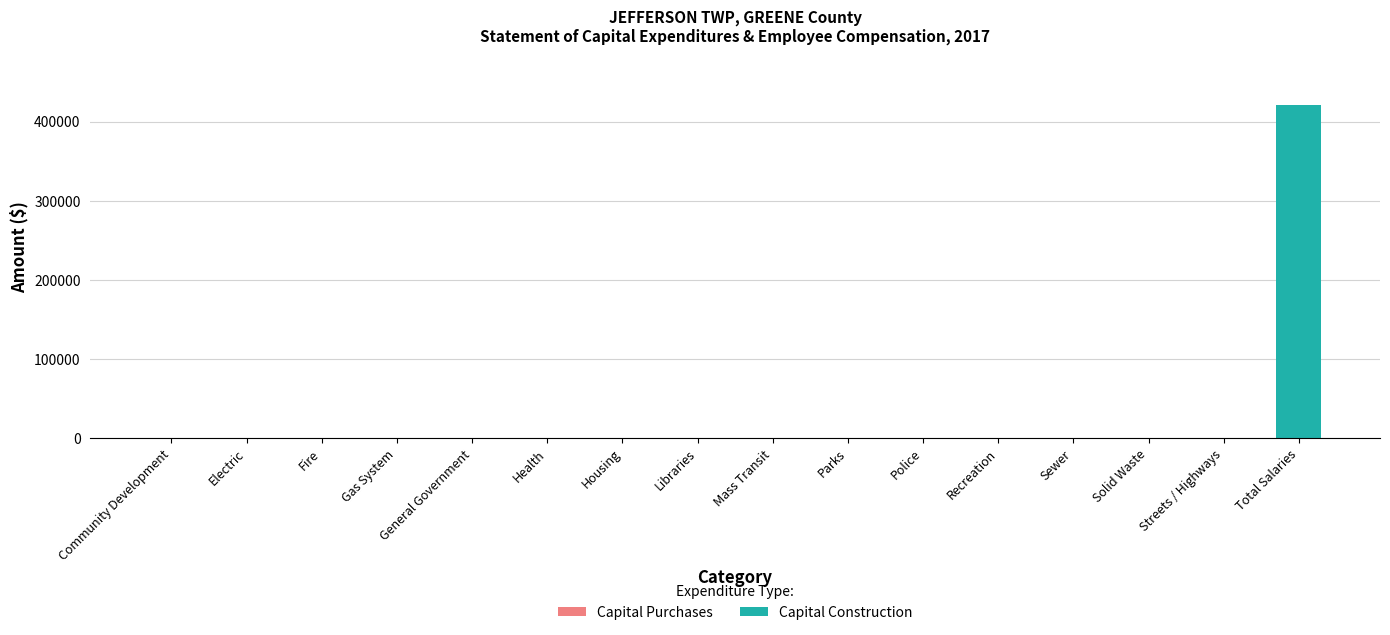

What is the sum of all values?

420904